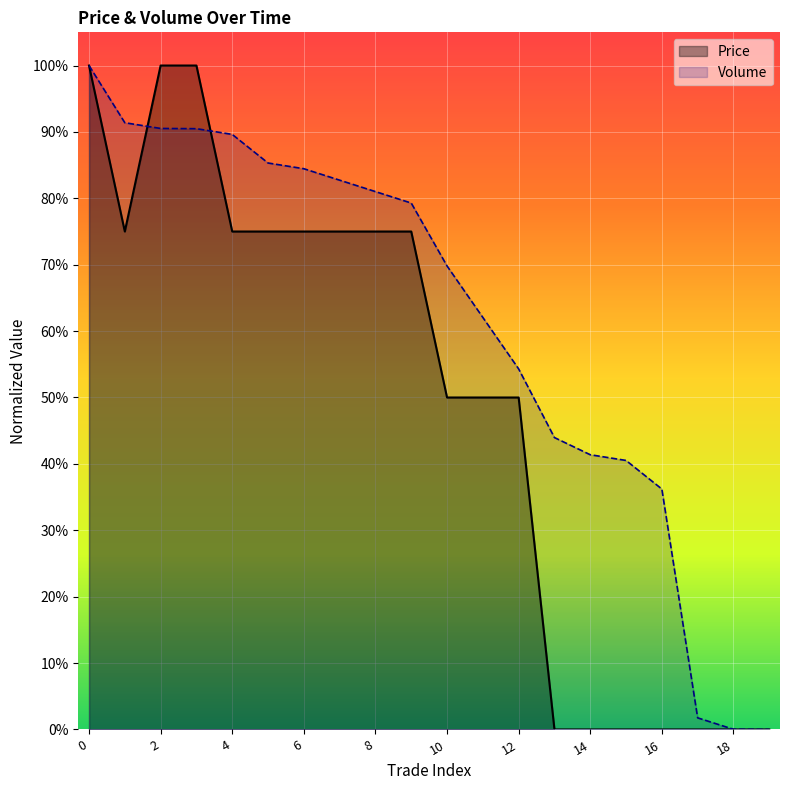

Reading right to left, list all the values displayed in this chart.

Price: 0.0	0.0	0.0	0.0	0.0	0.0	0.0	0.5	0.5	0.5	0.7	0.7	0.7	0.7	0.7	0.7	1.0	1.0	0.7	1.0
Volume: 0.0	0.0	0.0	0.4	0.4	0.4	0.4	0.5	0.6	0.7	0.8	0.8	0.8	0.8	0.9	0.9	0.9	0.9	0.9	1.0